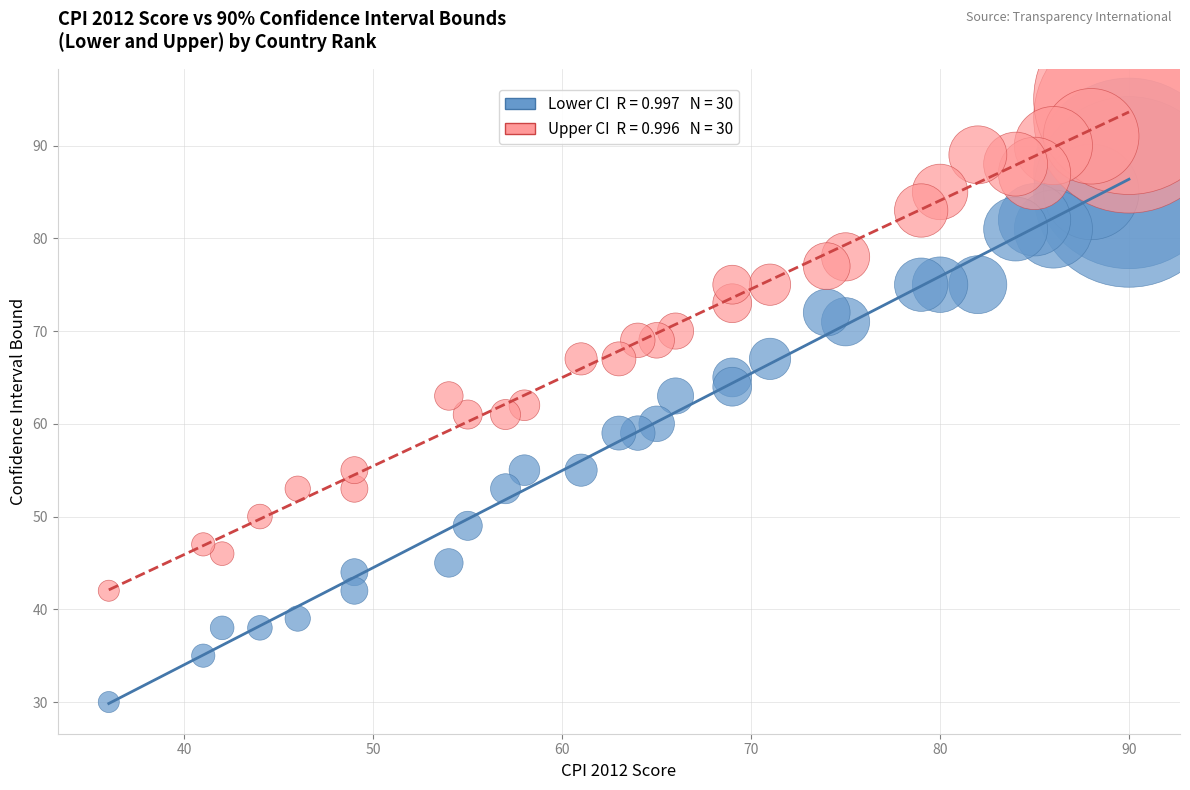

Across all data points, what is the range of Y values (max minus min)?

65